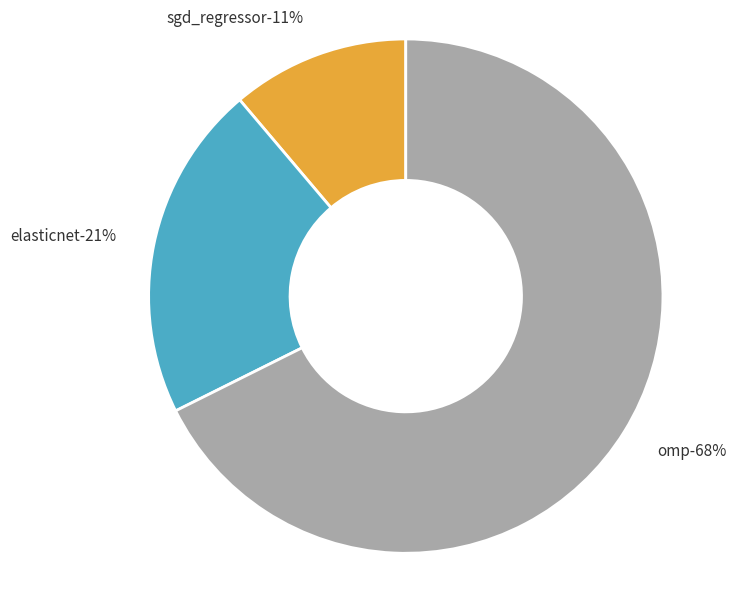

Count the number of slices in the pie.

3